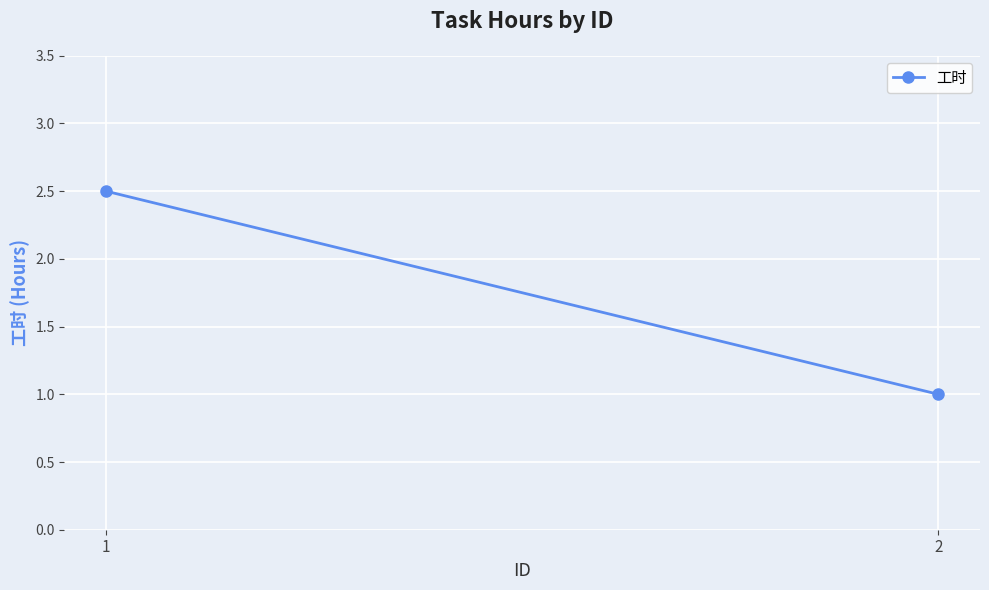

The chart shows a value of 1.0 at 2. True or false?

True